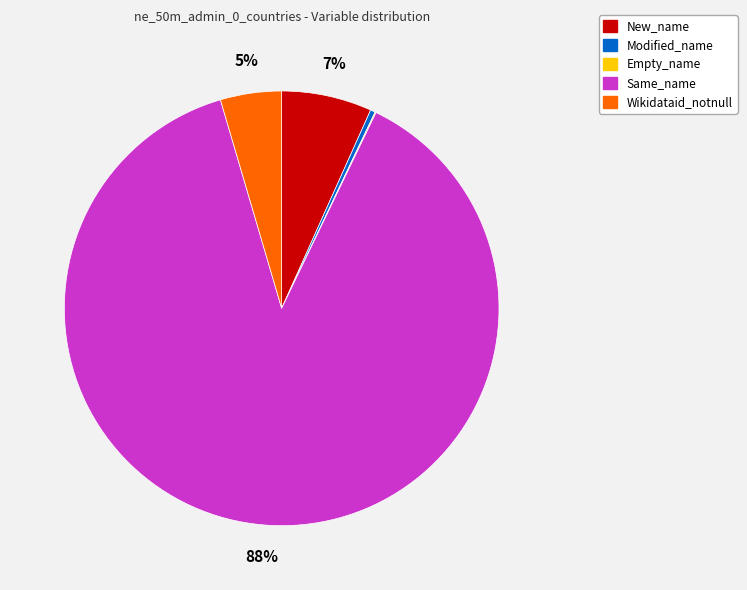

To the nearest percent, what is the difference between the largest and smallest slice percentages?

88%